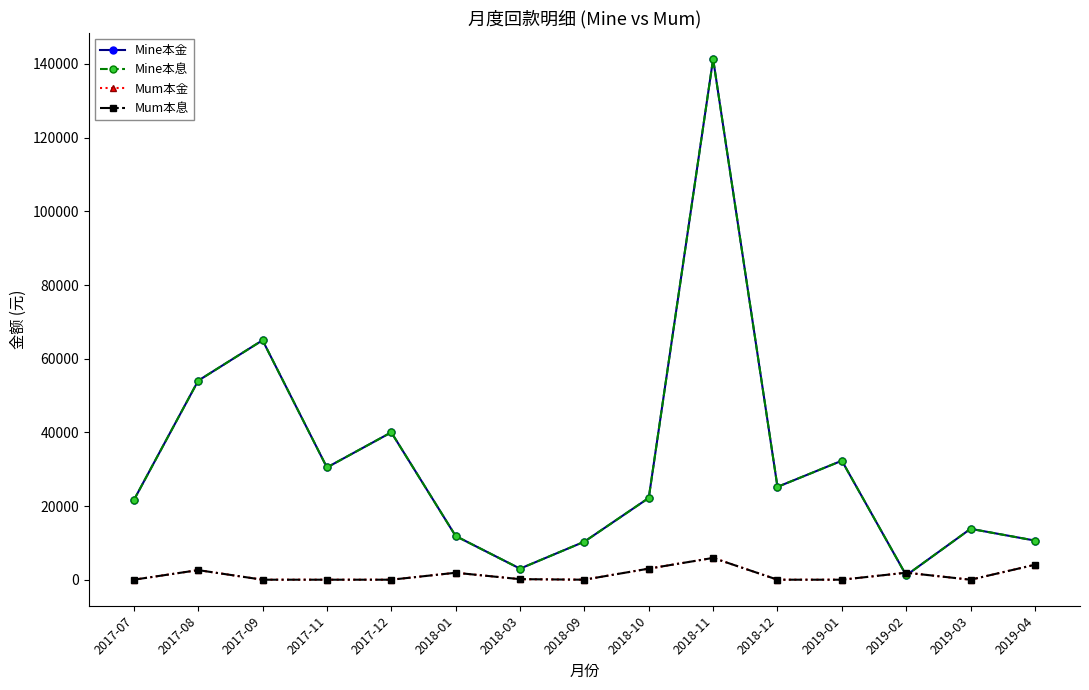

What is the label of the 14th point from the right?

2017-08